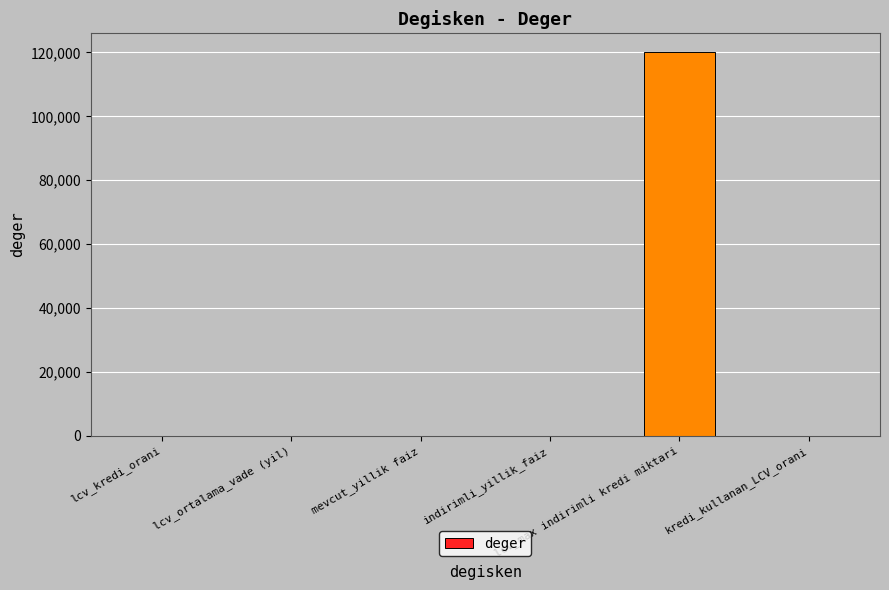

What is the sum of all values?

120004.4